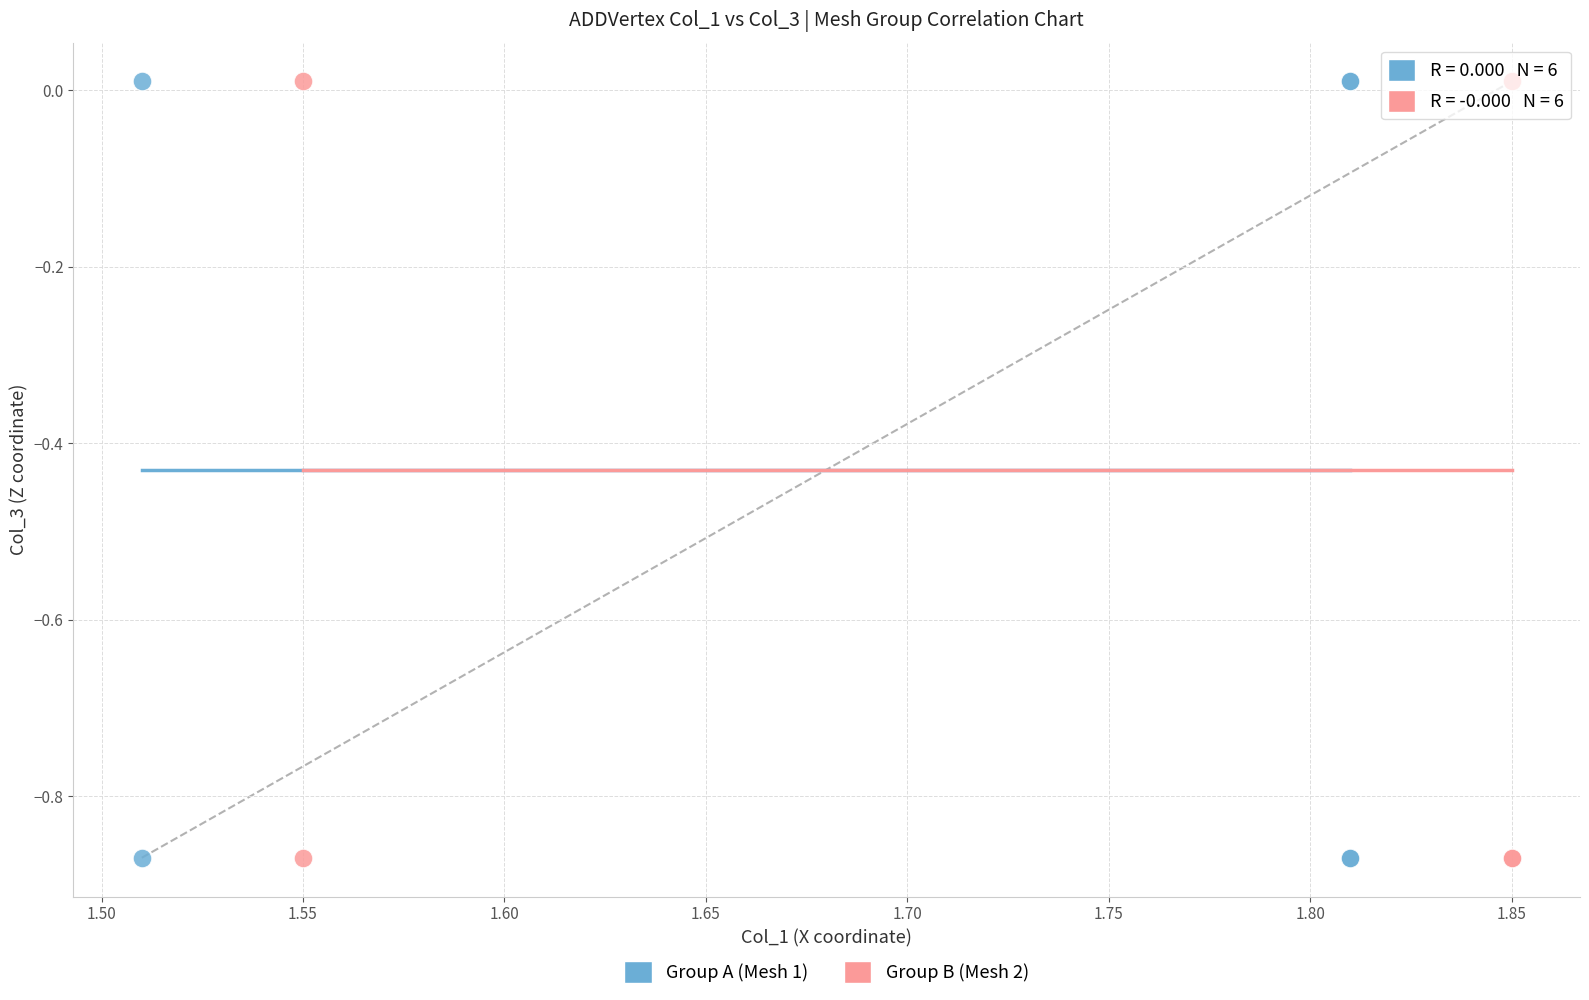

What are all the series names shown in the legend?

Group A (Mesh 1), Group B (Mesh 2)